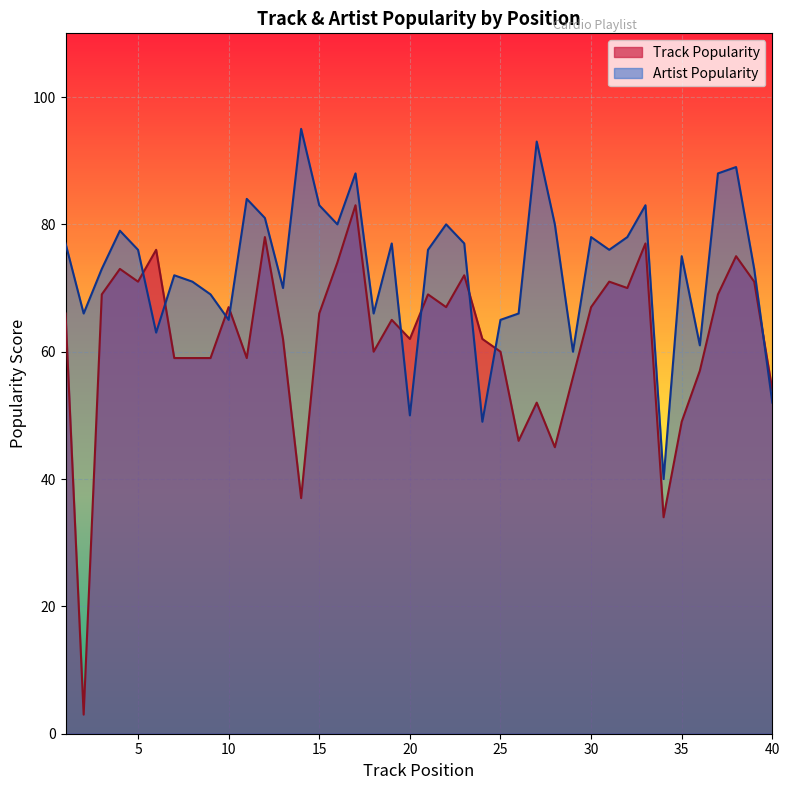

List the series in order of their overall mean, highest first.

Artist Popularity, Track Popularity